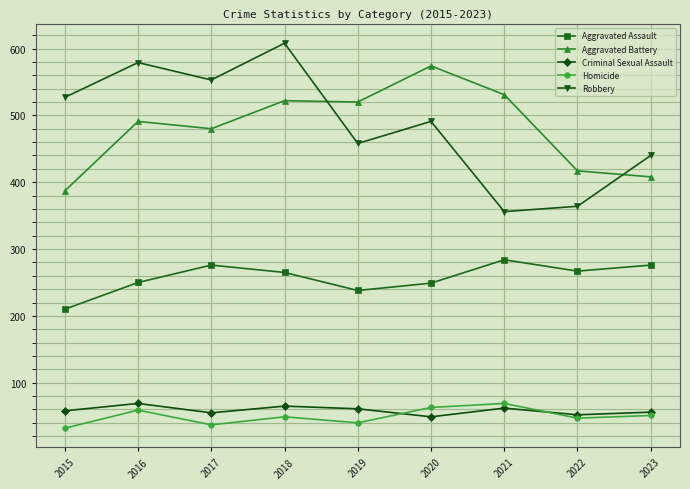

What is the sum of the Aggravated Battery values at 2019 and 2017?

1000